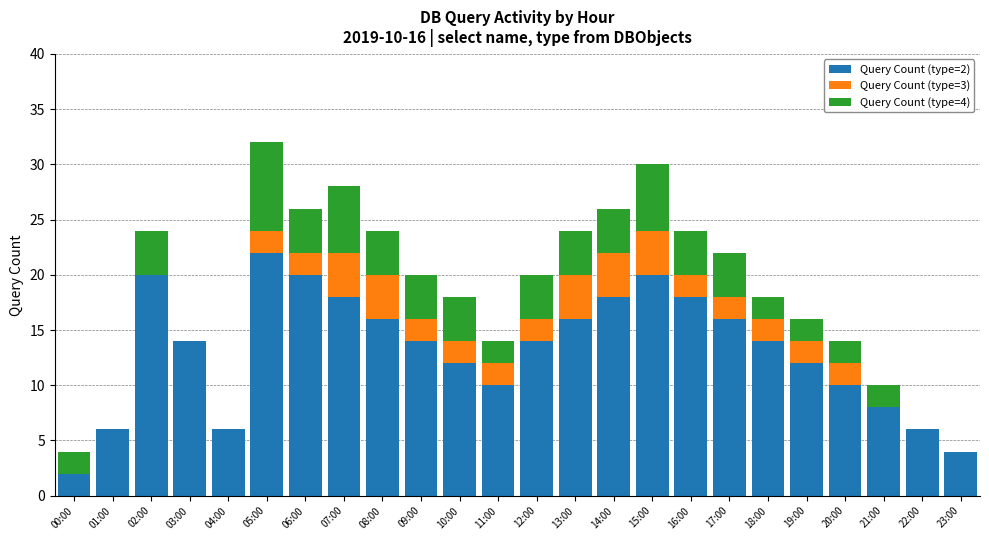

Is it true that Query Count (type=2) equals 12 at 07:00?

False